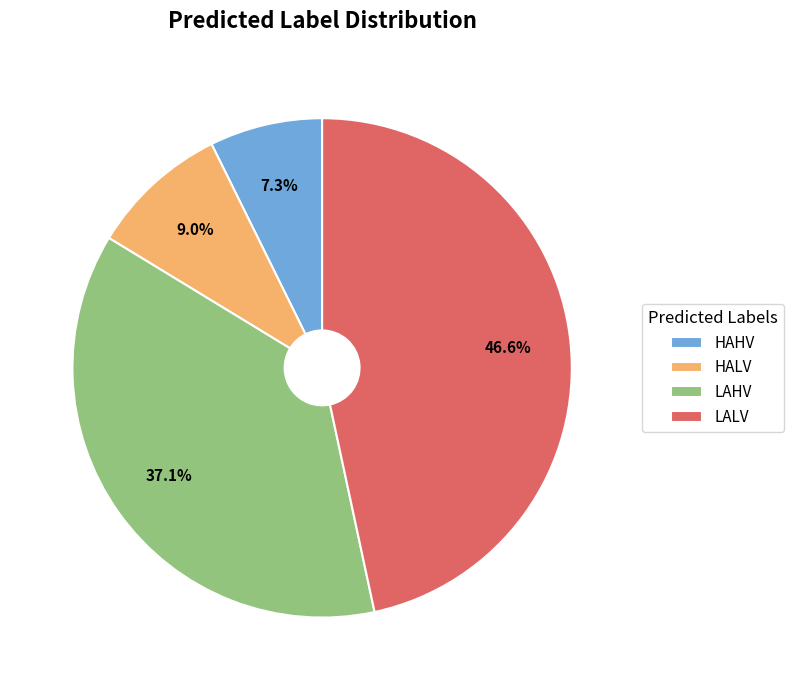

To the nearest percent, what is the average slice percentage?

25%